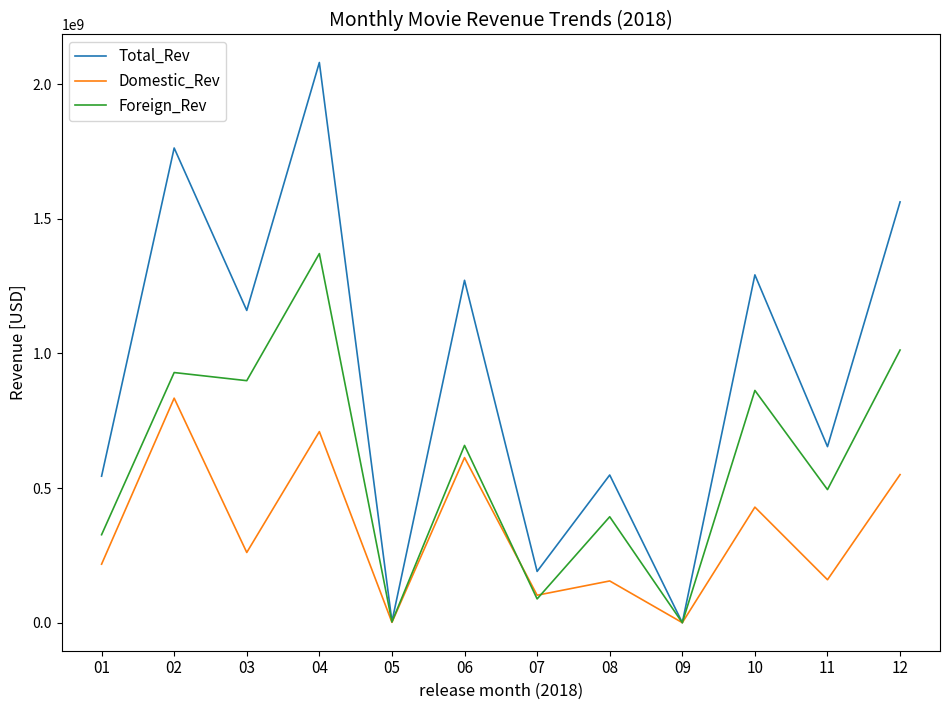

Where is the first local maximum for Domestic_Rev?

02